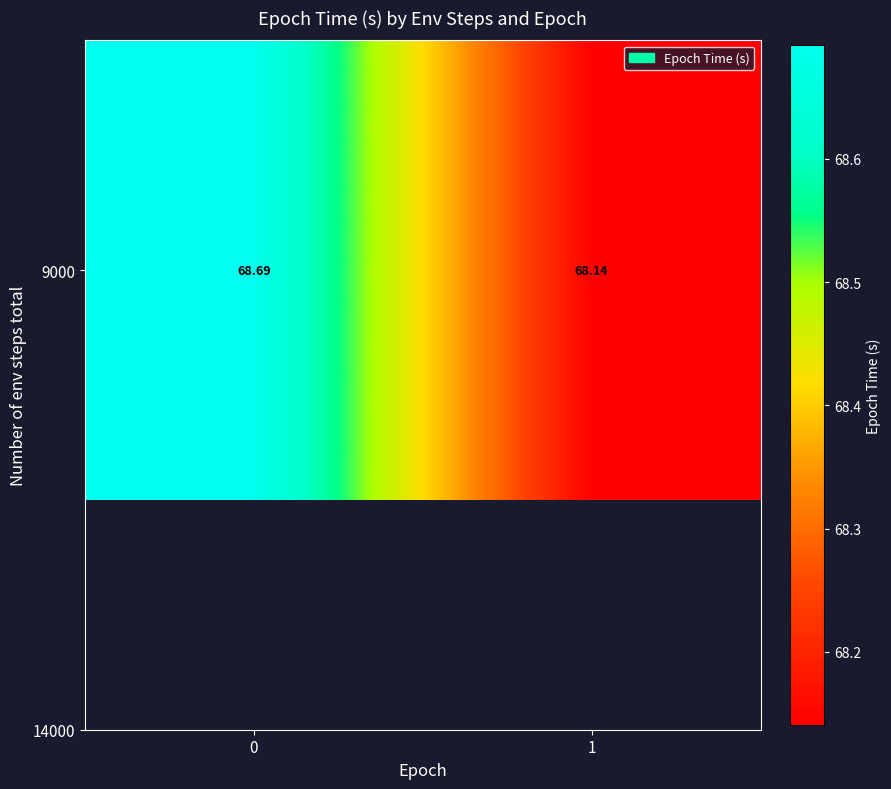

True or false: the data shows 36.2 at 0.

False